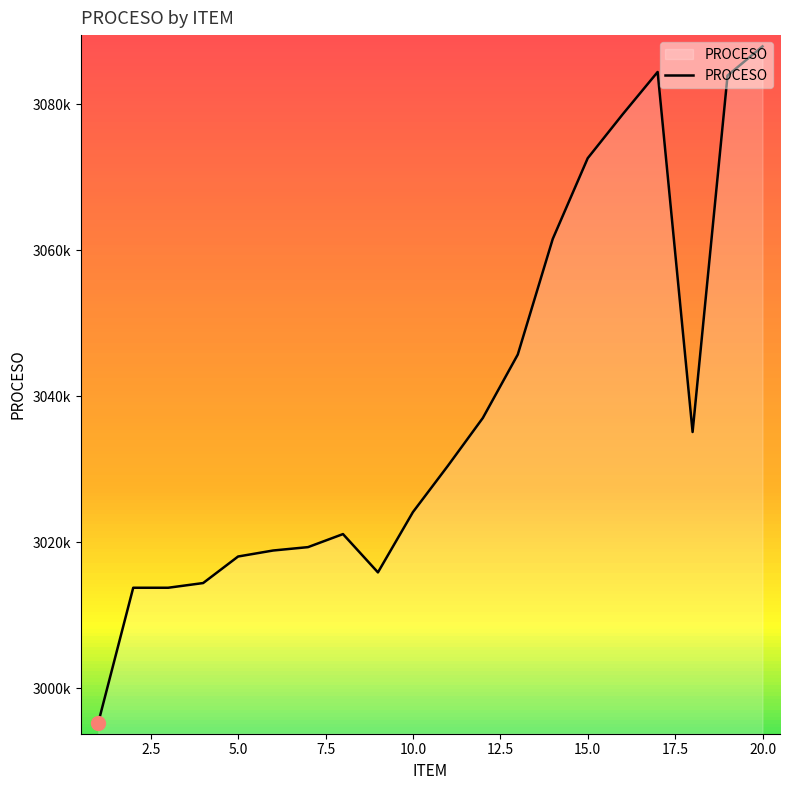

What is the value of the 8th point from the left?

3021107